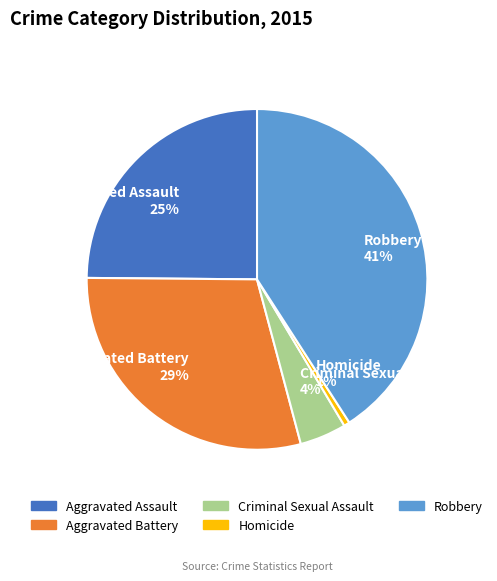

Which has a higher value, Aggravated Battery or Robbery?

Robbery